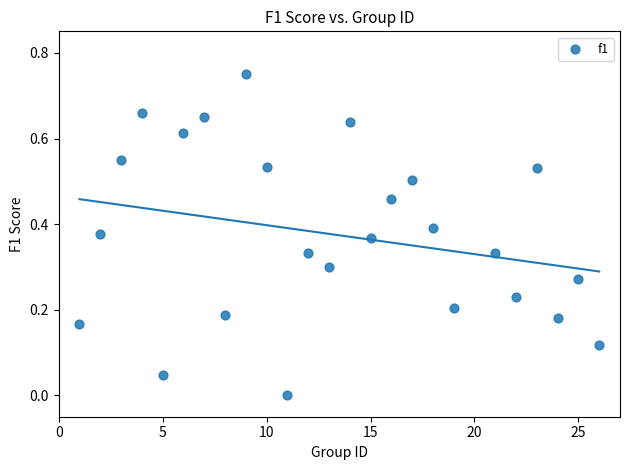

What is the range of X values (max minus min)?

25.0